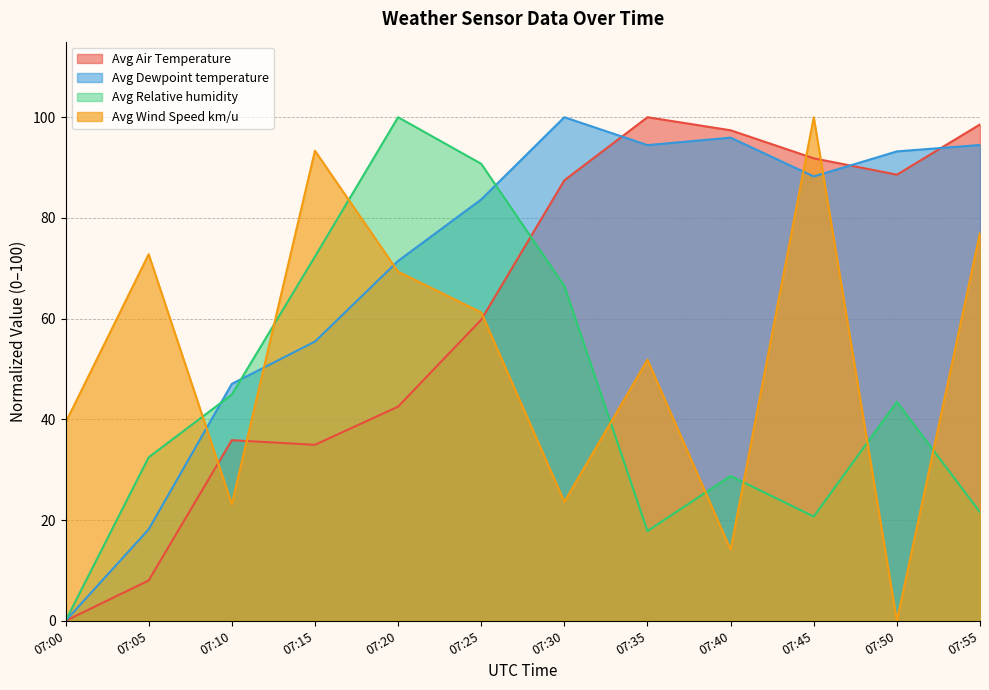

True or false: Avg Wind Speed km/u has more than 0 points higher than both neighbors.

True